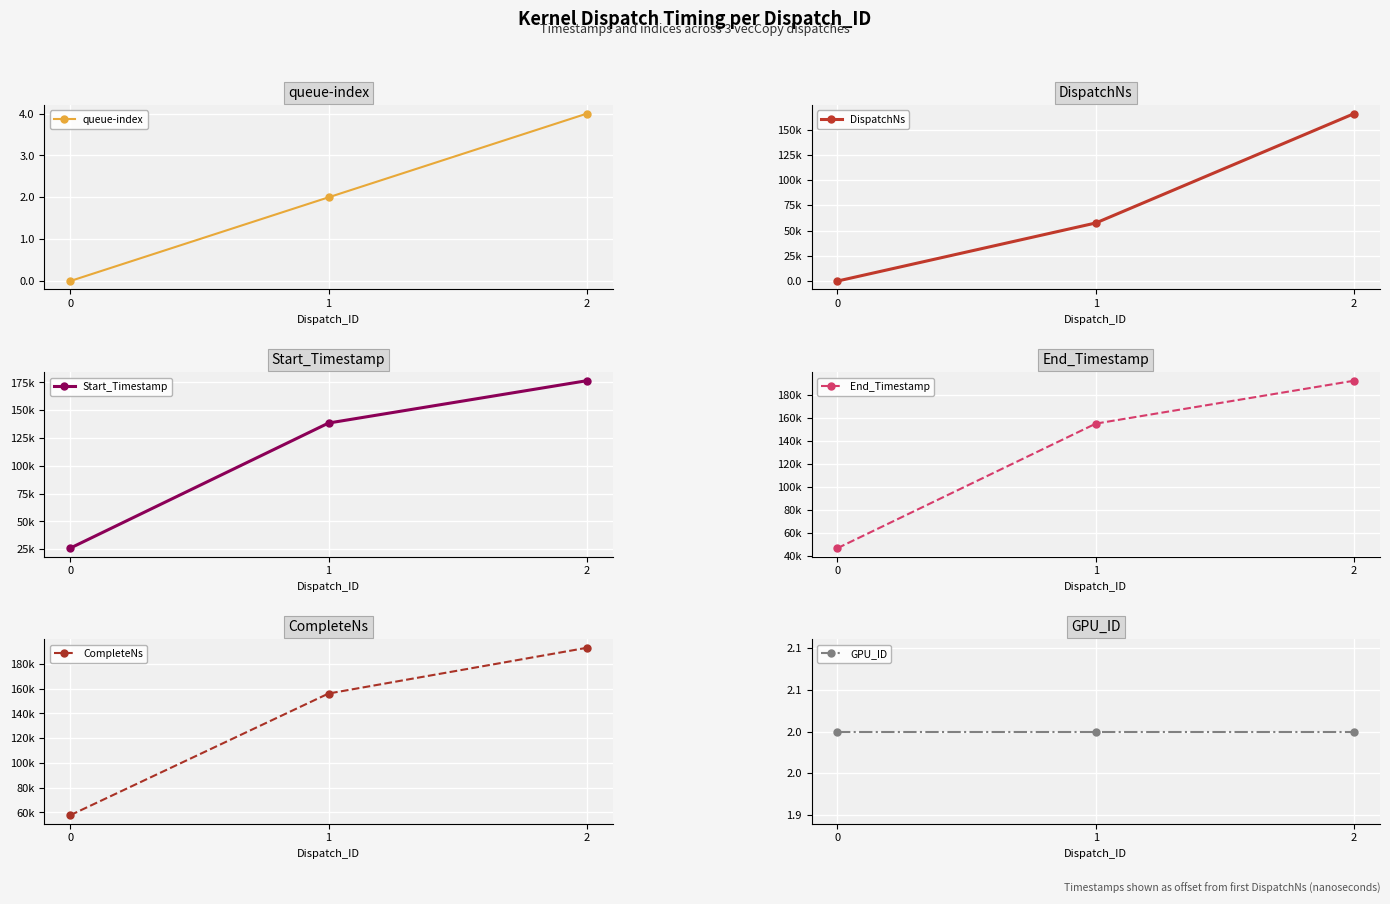

What is the approximate value of CompleteNs at 0, to the nearest 10?

57750